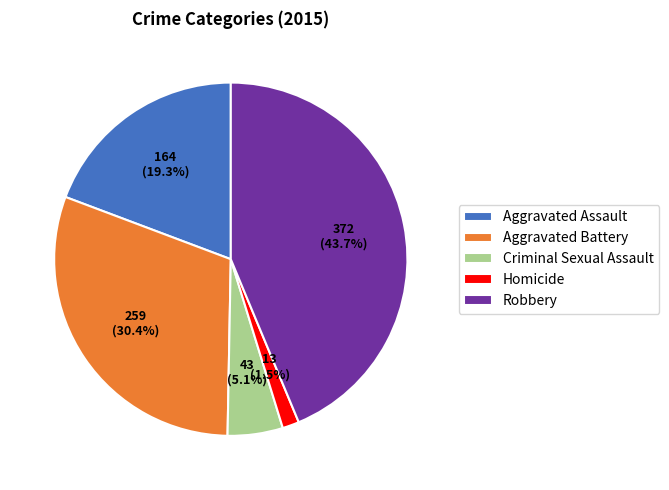

To the nearest percent, what percentage of the pie is Aggravated Battery?

30%